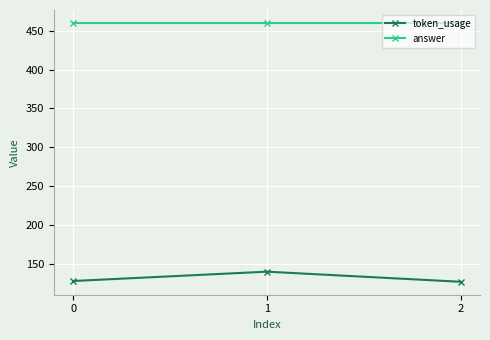

What is the average value of the answer series?

460